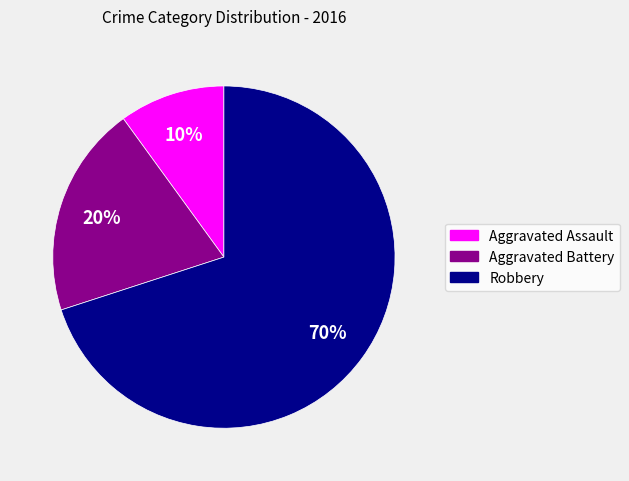

Rank the categories by value from lowest to highest.

Aggravated Assault, Aggravated Battery, Robbery